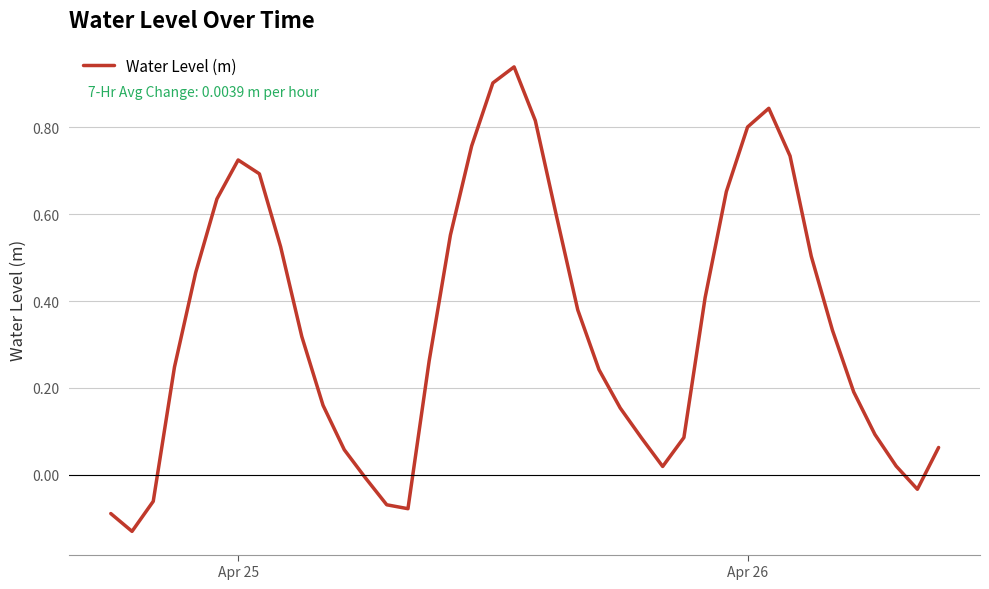

How many values are above zero?

33